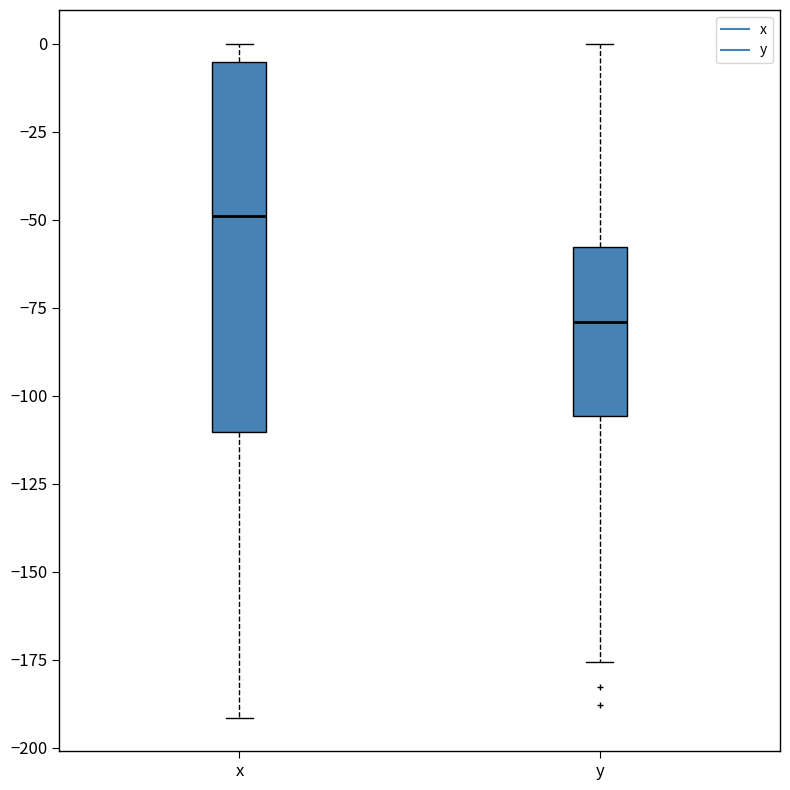

Which box is the tallest, from its lower edge to its upper edge?

x